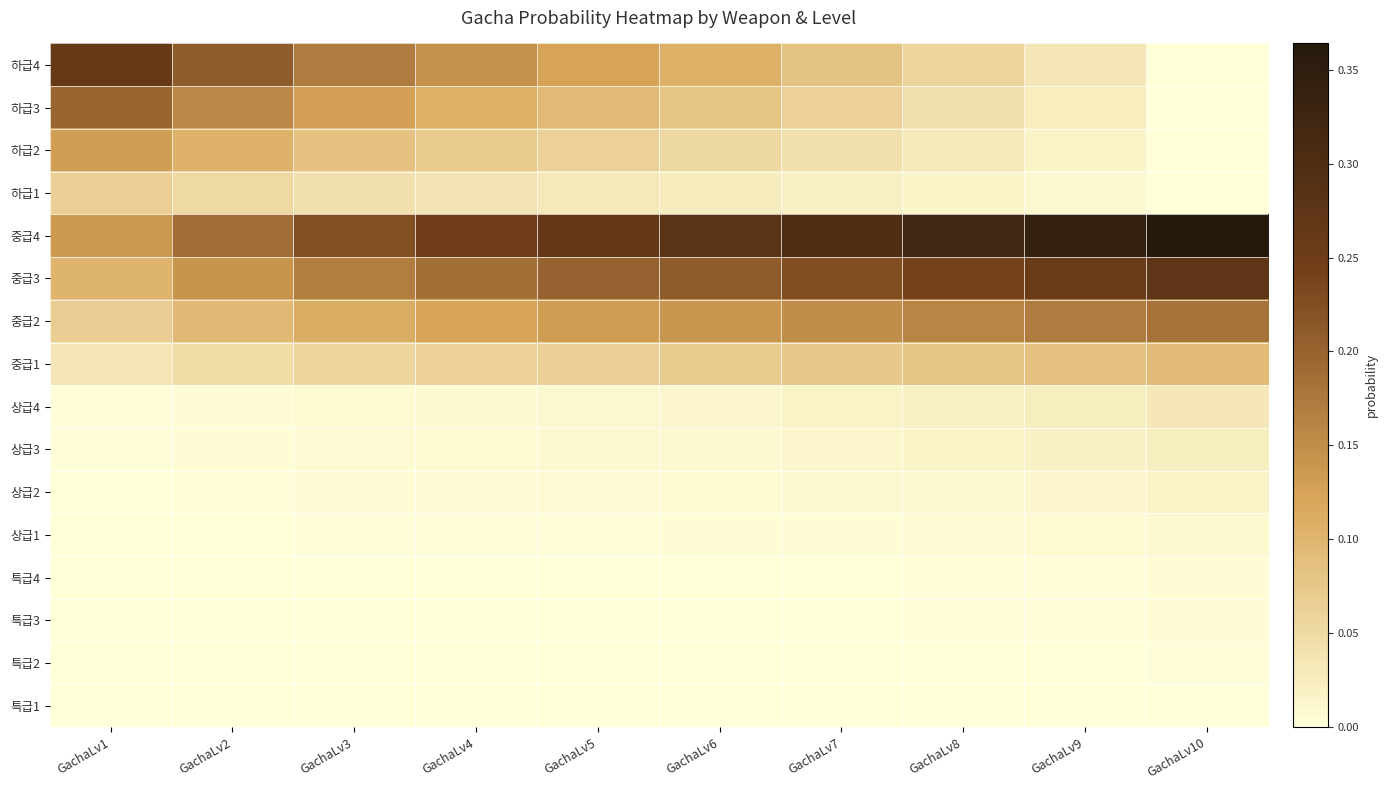

Reading left to right, extract all data points from this chart.

하급4: GachaLv1=0.3	GachaLv2=0.2	GachaLv3=0.2	GachaLv4=0.1	GachaLv5=0.1	GachaLv6=0.1	GachaLv7=0.1	GachaLv8=0.1	GachaLv9=0.0	GachaLv10=0.0
하급3: GachaLv1=0.2	GachaLv2=0.2	GachaLv3=0.1	GachaLv4=0.1	GachaLv5=0.1	GachaLv6=0.1	GachaLv7=0.1	GachaLv8=0.0	GachaLv9=0.0	GachaLv10=0.0
하급2: GachaLv1=0.1	GachaLv2=0.1	GachaLv3=0.1	GachaLv4=0.1	GachaLv5=0.1	GachaLv6=0.1	GachaLv7=0.0	GachaLv8=0.0	GachaLv9=0.0	GachaLv10=0.0
하급1: GachaLv1=0.1	GachaLv2=0.1	GachaLv3=0.0	GachaLv4=0.0	GachaLv5=0.0	GachaLv6=0.0	GachaLv7=0.0	GachaLv8=0.0	GachaLv9=0.0	GachaLv10=0.0
중급4: GachaLv1=0.1	GachaLv2=0.2	GachaLv3=0.2	GachaLv4=0.2	GachaLv5=0.3	GachaLv6=0.3	GachaLv7=0.3	GachaLv8=0.3	GachaLv9=0.3	GachaLv10=0.4
중급3: GachaLv1=0.1	GachaLv2=0.1	GachaLv3=0.2	GachaLv4=0.2	GachaLv5=0.2	GachaLv6=0.2	GachaLv7=0.2	GachaLv8=0.2	GachaLv9=0.3	GachaLv10=0.3
중급2: GachaLv1=0.1	GachaLv2=0.1	GachaLv3=0.1	GachaLv4=0.1	GachaLv5=0.1	GachaLv6=0.1	GachaLv7=0.1	GachaLv8=0.2	GachaLv9=0.2	GachaLv10=0.2
중급1: GachaLv1=0.0	GachaLv2=0.0	GachaLv3=0.1	GachaLv4=0.1	GachaLv5=0.1	GachaLv6=0.1	GachaLv7=0.1	GachaLv8=0.1	GachaLv9=0.1	GachaLv10=0.1
상급4: GachaLv1=0.0	GachaLv2=0.0	GachaLv3=0.0	GachaLv4=0.0	GachaLv5=0.0	GachaLv6=0.0	GachaLv7=0.0	GachaLv8=0.0	GachaLv9=0.0	GachaLv10=0.0
상급3: GachaLv1=0.0	GachaLv2=0.0	GachaLv3=0.0	GachaLv4=0.0	GachaLv5=0.0	GachaLv6=0.0	GachaLv7=0.0	GachaLv8=0.0	GachaLv9=0.0	GachaLv10=0.0
상급2: GachaLv1=0.0	GachaLv2=0.0	GachaLv3=0.0	GachaLv4=0.0	GachaLv5=0.0	GachaLv6=0.0	GachaLv7=0.0	GachaLv8=0.0	GachaLv9=0.0	GachaLv10=0.0
상급1: GachaLv1=0.0	GachaLv2=0.0	GachaLv3=0.0	GachaLv4=0.0	GachaLv5=0.0	GachaLv6=0.0	GachaLv7=0.0	GachaLv8=0.0	GachaLv9=0.0	GachaLv10=0.0
특급4: GachaLv1=0.0	GachaLv2=0.0	GachaLv3=0.0	GachaLv4=0.0	GachaLv5=0.0	GachaLv6=0.0	GachaLv7=0.0	GachaLv8=0.0	GachaLv9=0.0	GachaLv10=0.0
특급3: GachaLv1=0.0	GachaLv2=0.0	GachaLv3=0.0	GachaLv4=0.0	GachaLv5=0.0	GachaLv6=0.0	GachaLv7=0.0	GachaLv8=0.0	GachaLv9=0.0	GachaLv10=0.0
특급2: GachaLv1=0.0	GachaLv2=0.0	GachaLv3=0.0	GachaLv4=0.0	GachaLv5=0.0	GachaLv6=0.0	GachaLv7=0.0	GachaLv8=0.0	GachaLv9=0.0	GachaLv10=0.0
특급1: GachaLv1=0.0	GachaLv2=0.0	GachaLv3=0.0	GachaLv4=0.0	GachaLv5=0.0	GachaLv6=0.0	GachaLv7=0.0	GachaLv8=0.0	GachaLv9=0.0	GachaLv10=0.0